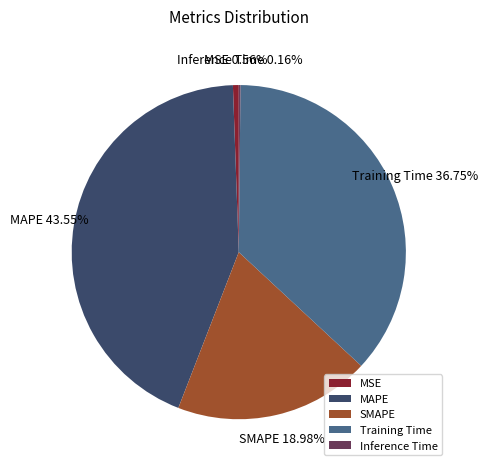

Which category has the biggest portion of the pie?

MAPE